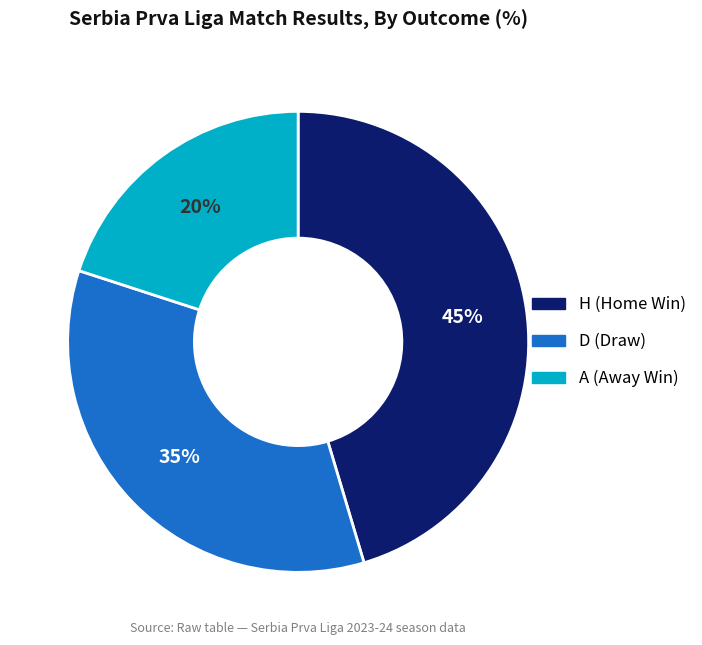

Between H and A, which is larger?

H